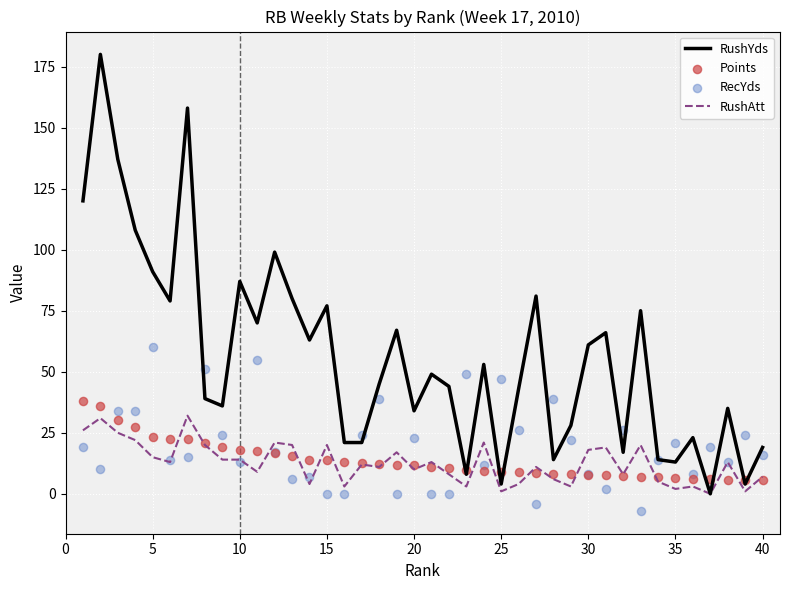

Which series contains the lowest Y value?

RecYds